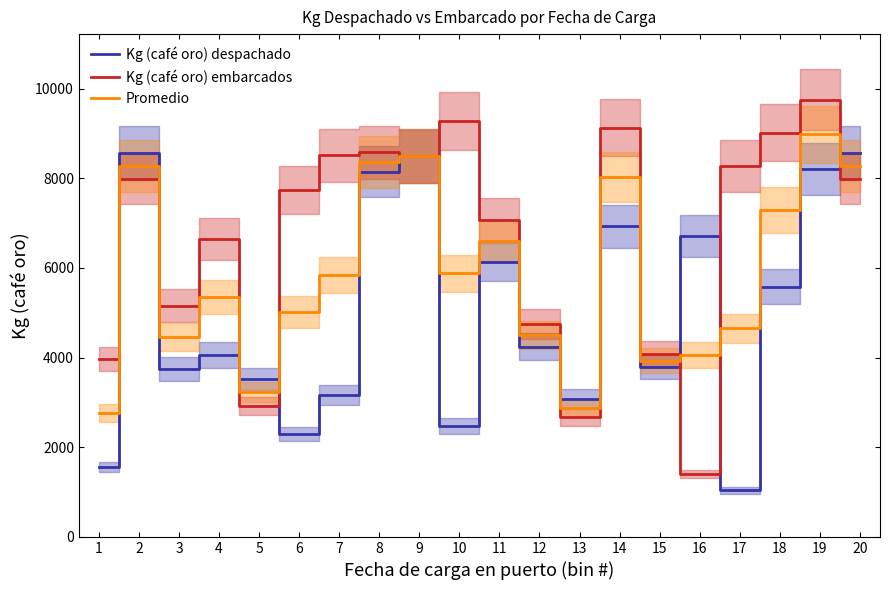

In Kg (café oro) embarcados, how many points are higher than both neighbors (excluding endpoints)?

6